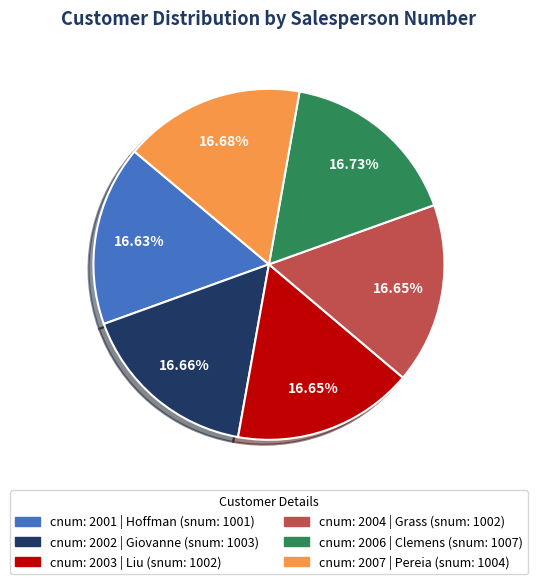

Does any single category account for the majority?

No